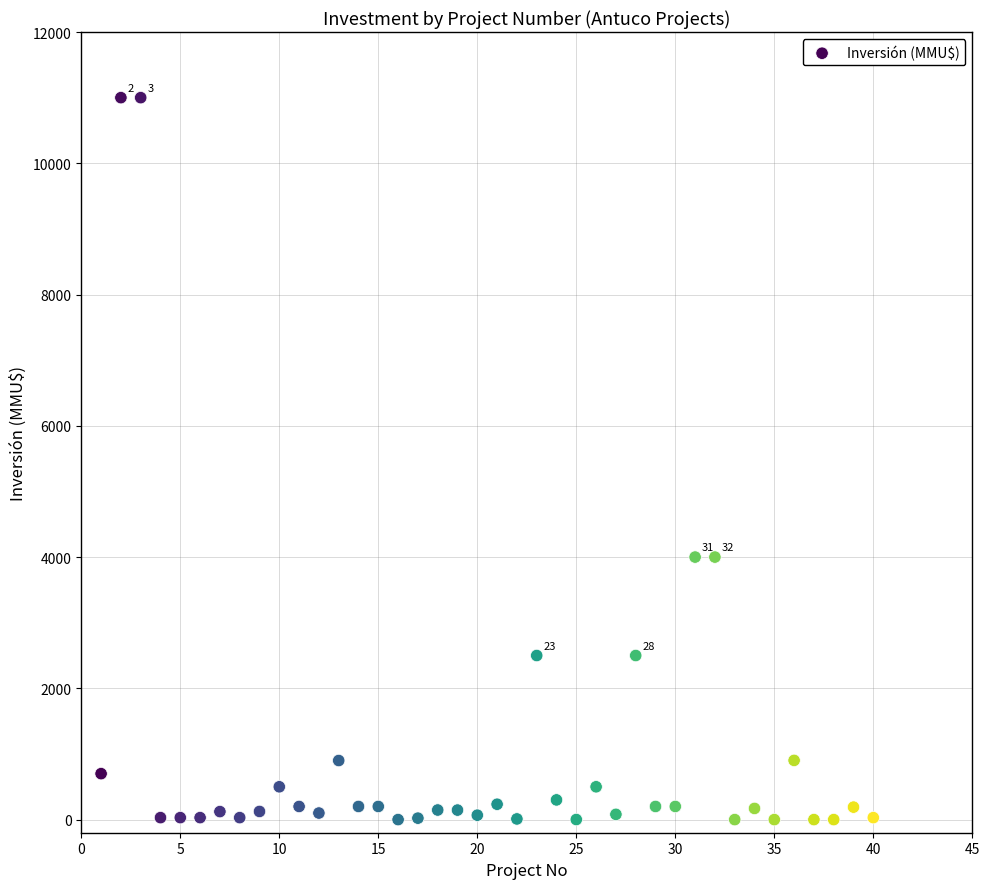

What is the range of X values (max minus min)?

39